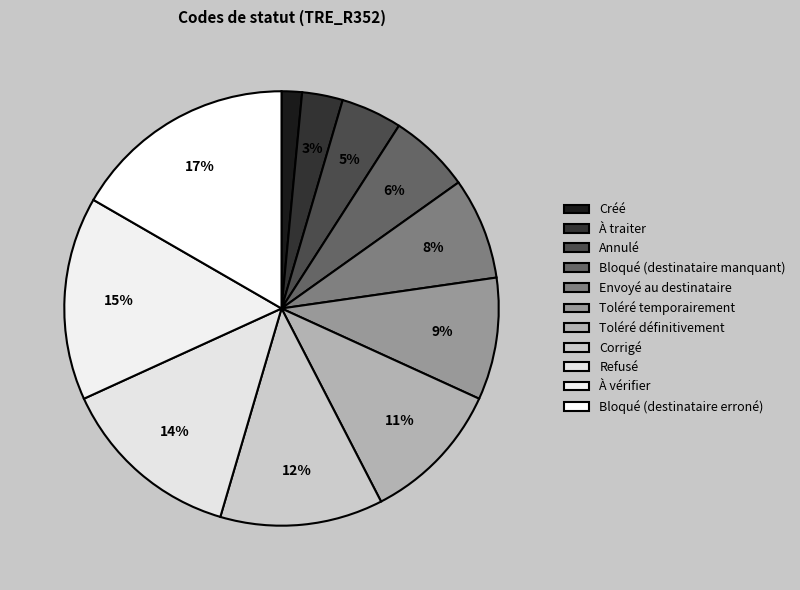

Combined, what portion of the pie is Créé and Bloqué (destinataire manquant)?

7.6%